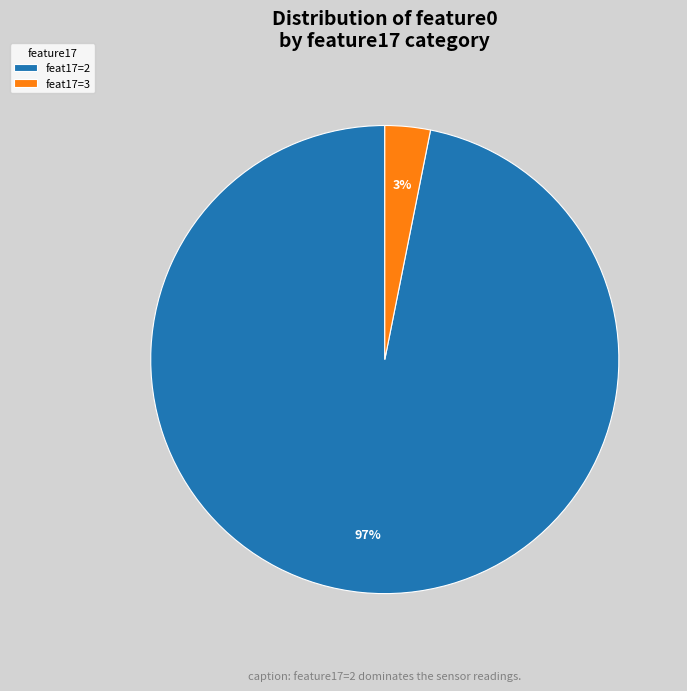

Rank the categories by value from lowest to highest.

feat17=3, feat17=2